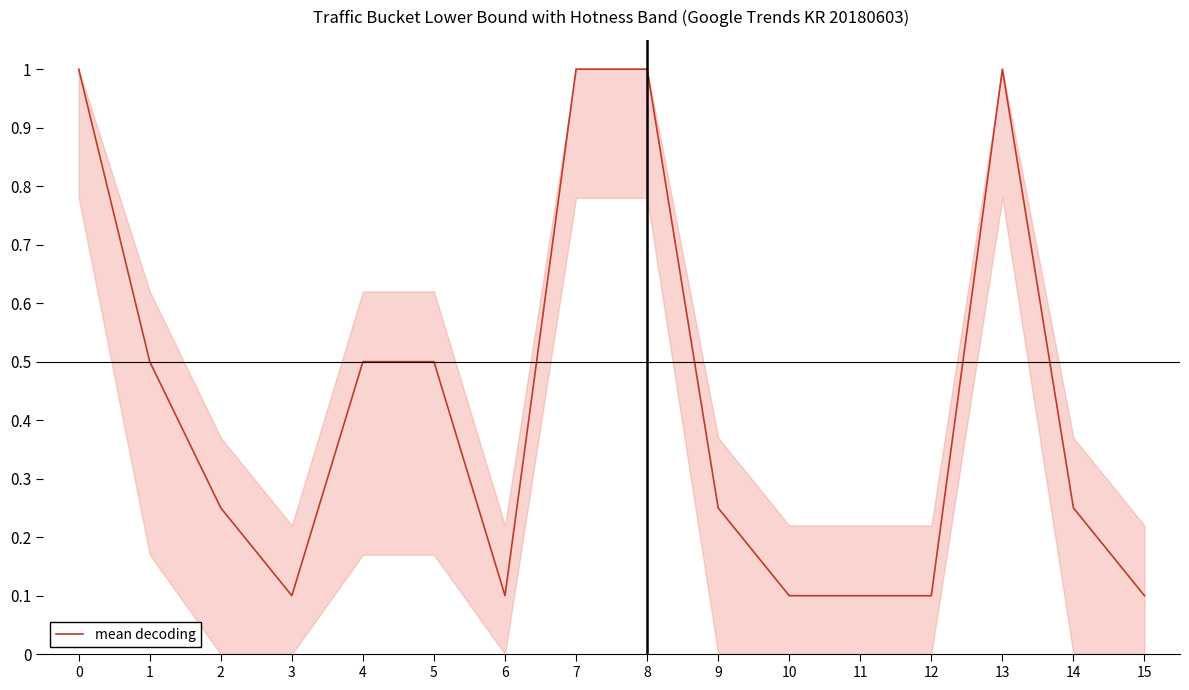

Is it true that the value at 11 is 0.0?

False